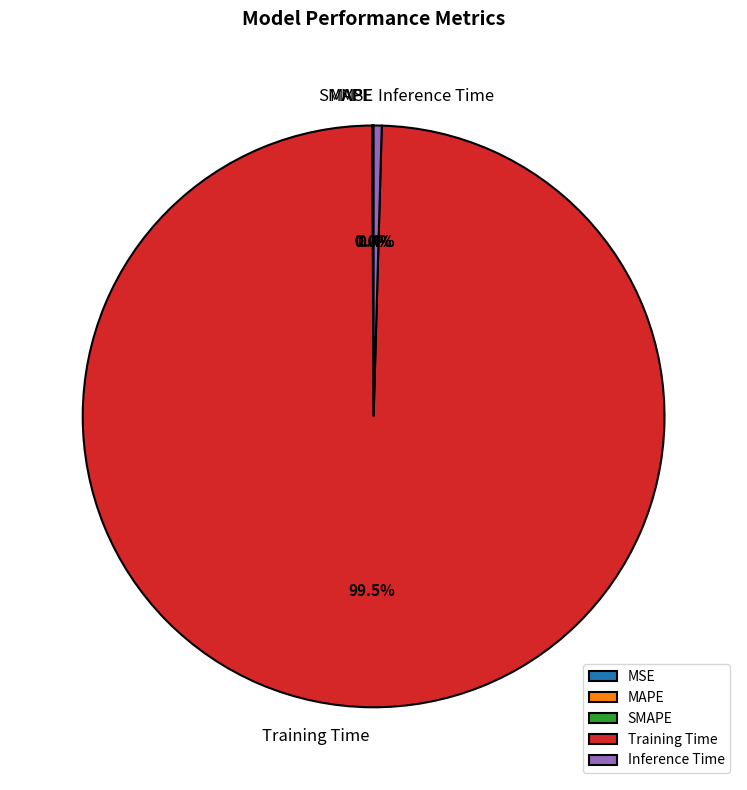

Which slice represents more than half of the pie?

Training Time